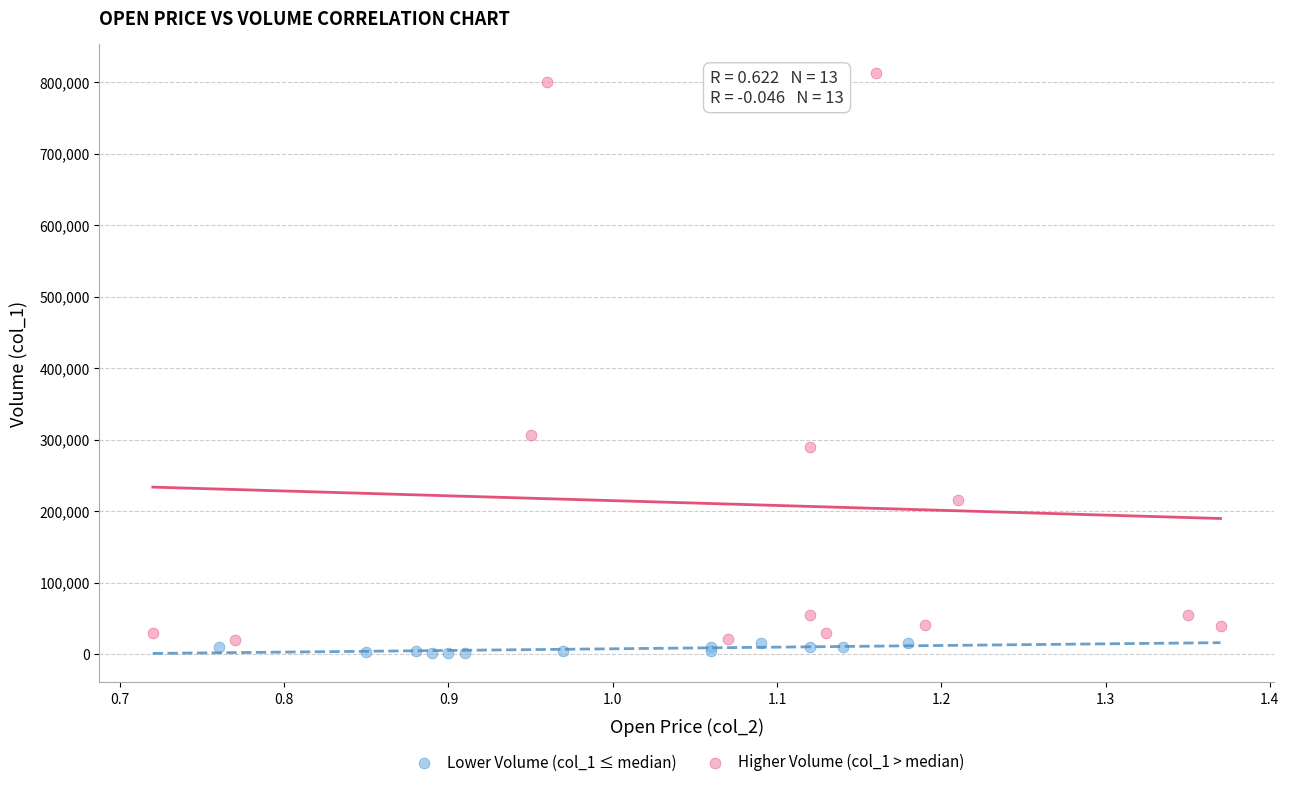

Which series contains the highest Y value?

Higher Volume (col_1 > median)